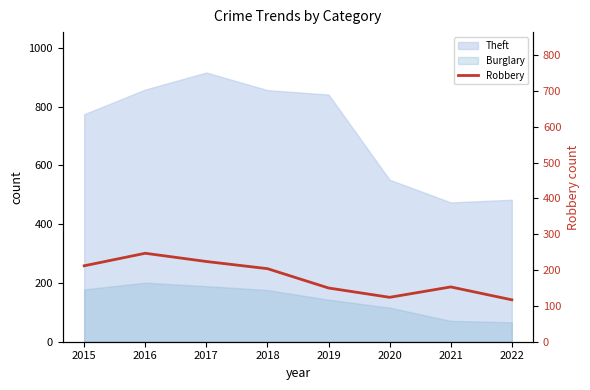

The chart shows a value of 224 at 2017. True or false?

True